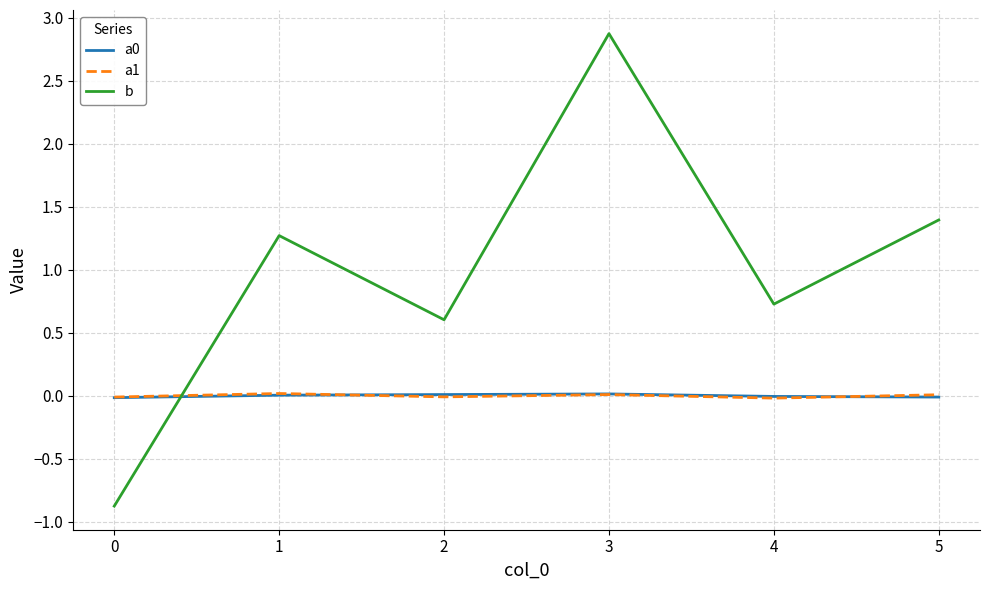

How many lines are shown in the chart?

3